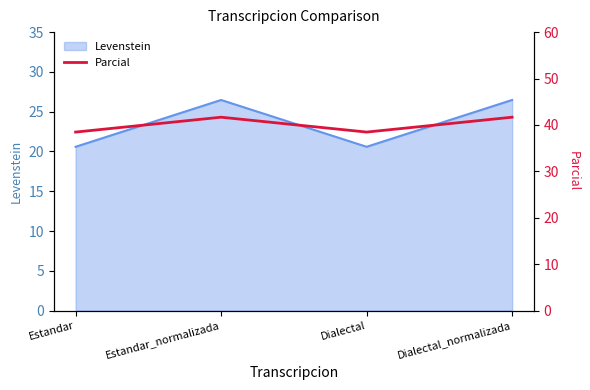

What is the minimum value for Levenstein?

20.6